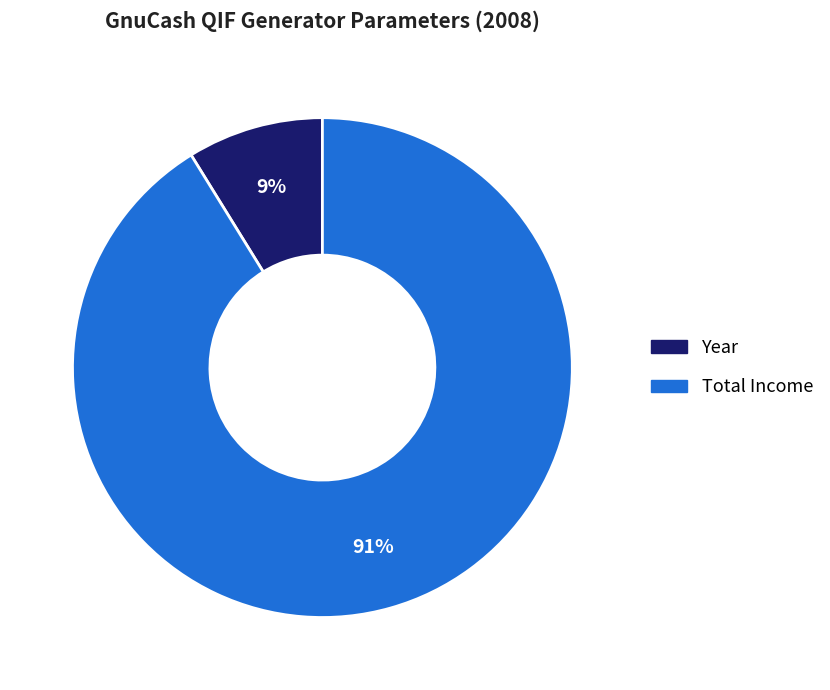

Is the sum of Year and Total Income greater than half?

Yes